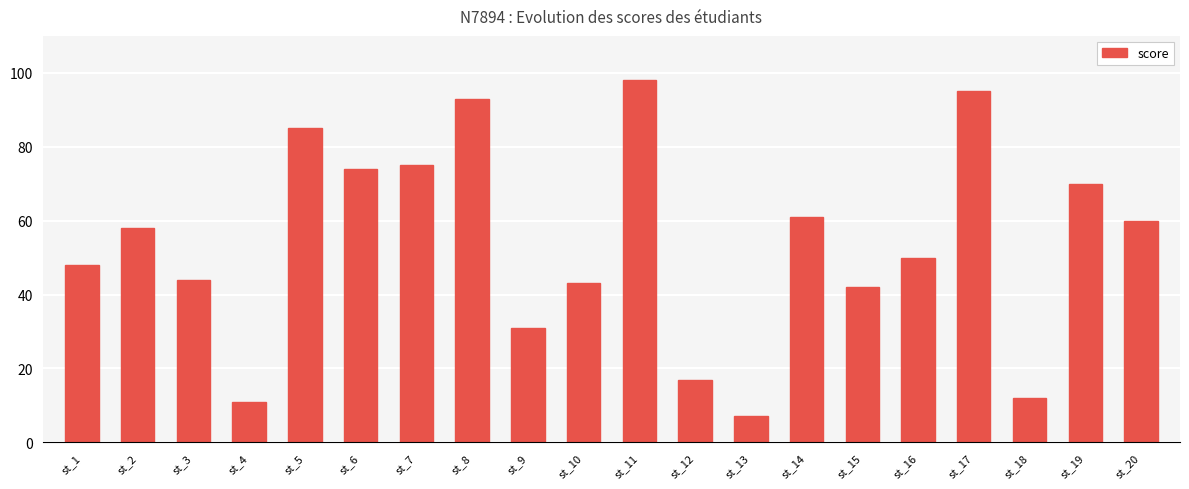

Approximately how many times larger is the value at st_10 compared to st_19?

0.6